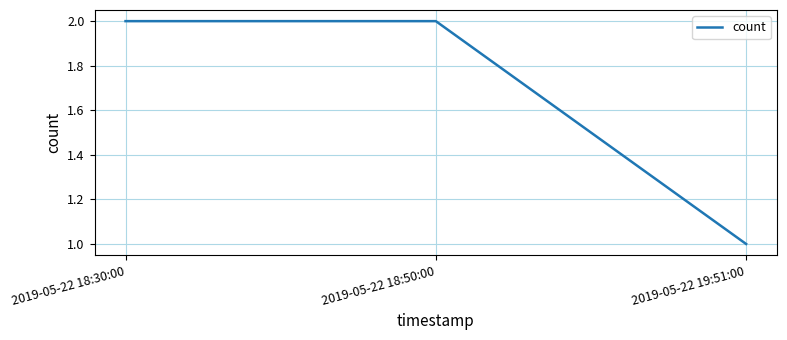

What is the average value?

2